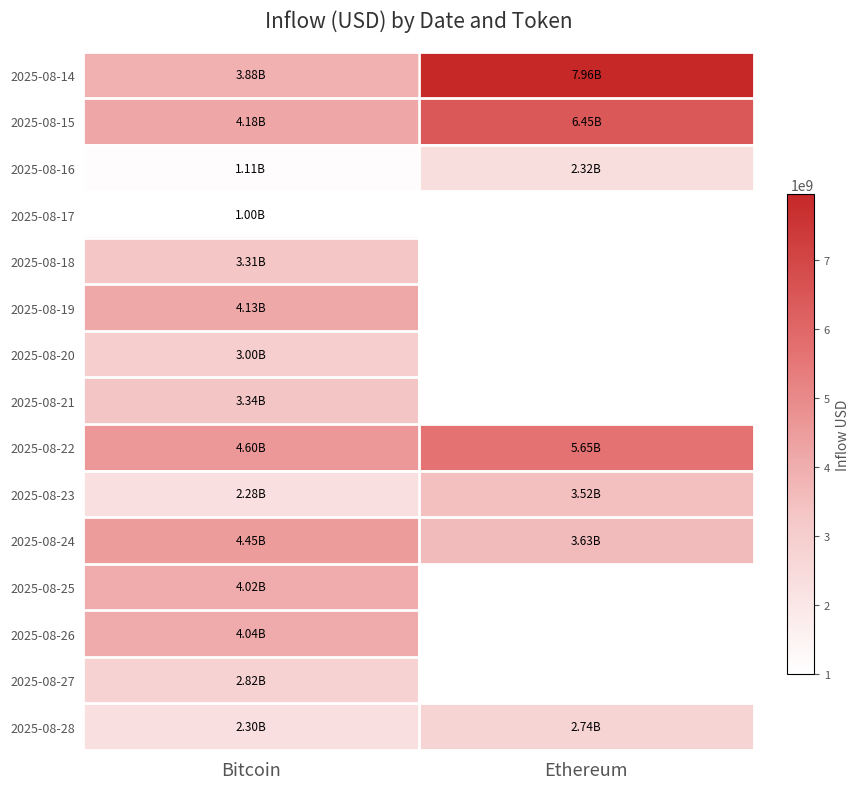

The value of 2025-08-22 at Ethereum is 1684910208.4. True or false?

False